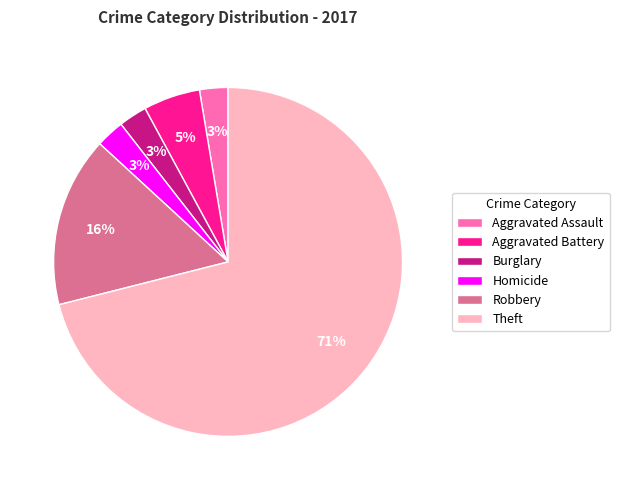

To the nearest percent, what percentage of the pie is Robbery?

16%